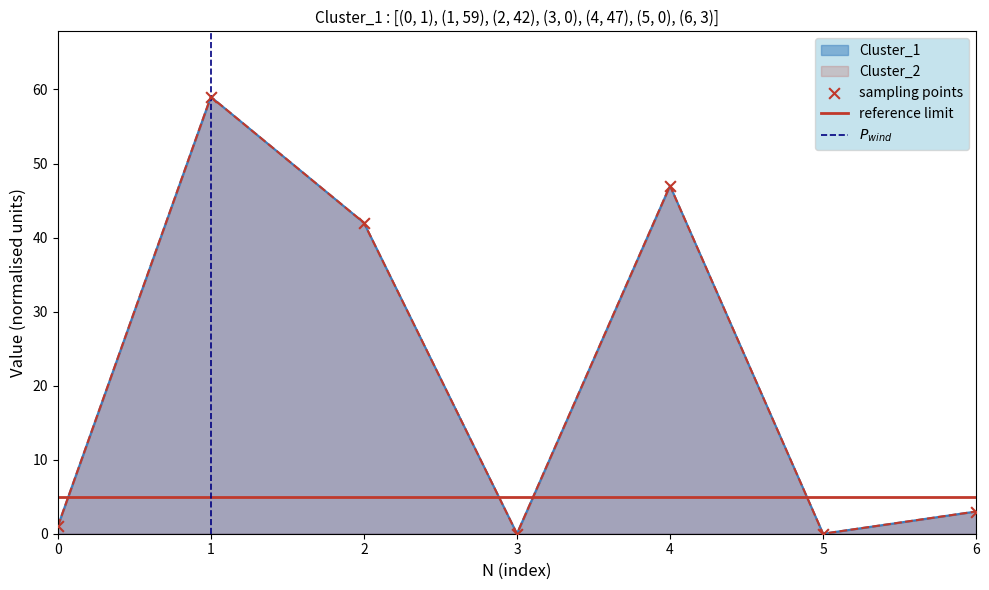

What is the total value across all series at 4?

94